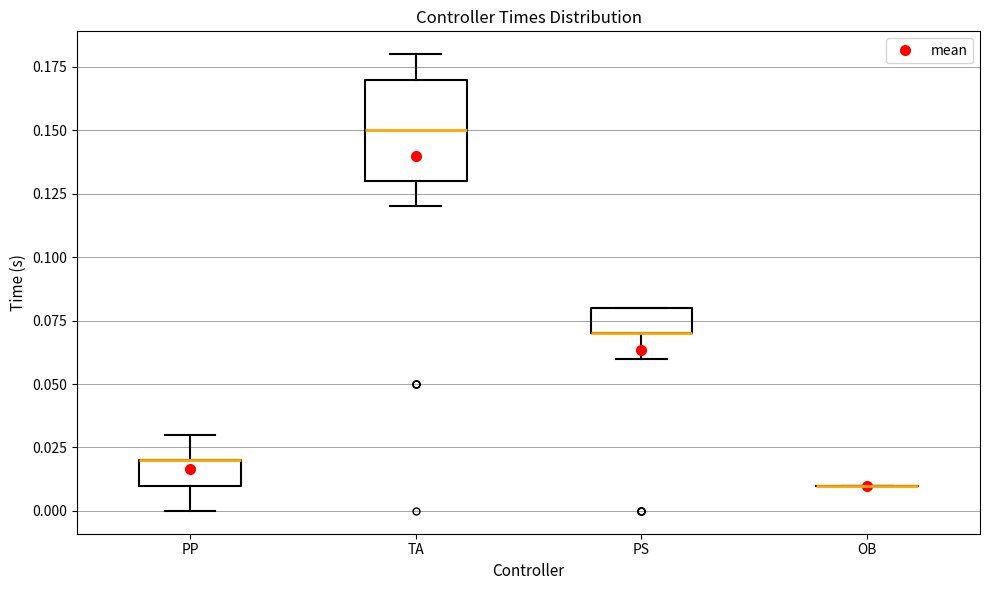

Reading left to right, read every box against the y-axis: the position of its median line, the range the box covers, and the ends of its whiskers. The values are not printed on the chart, so give them approximately, as read against the axis.

PP: median 0.02 (drawn on the box's upper edge), box 0.01 to 0.02, whiskers 0.00 to 0.03
TA: median 0.15, box 0.13 to 0.17, whiskers 0.12 to 0.18
PS: median 0.07 (drawn on the box's lower edge), box 0.07 to 0.08, whiskers 0.06 to 0.08
OB: box collapsed to a line at 0.01, whiskers 0.01 to 0.01